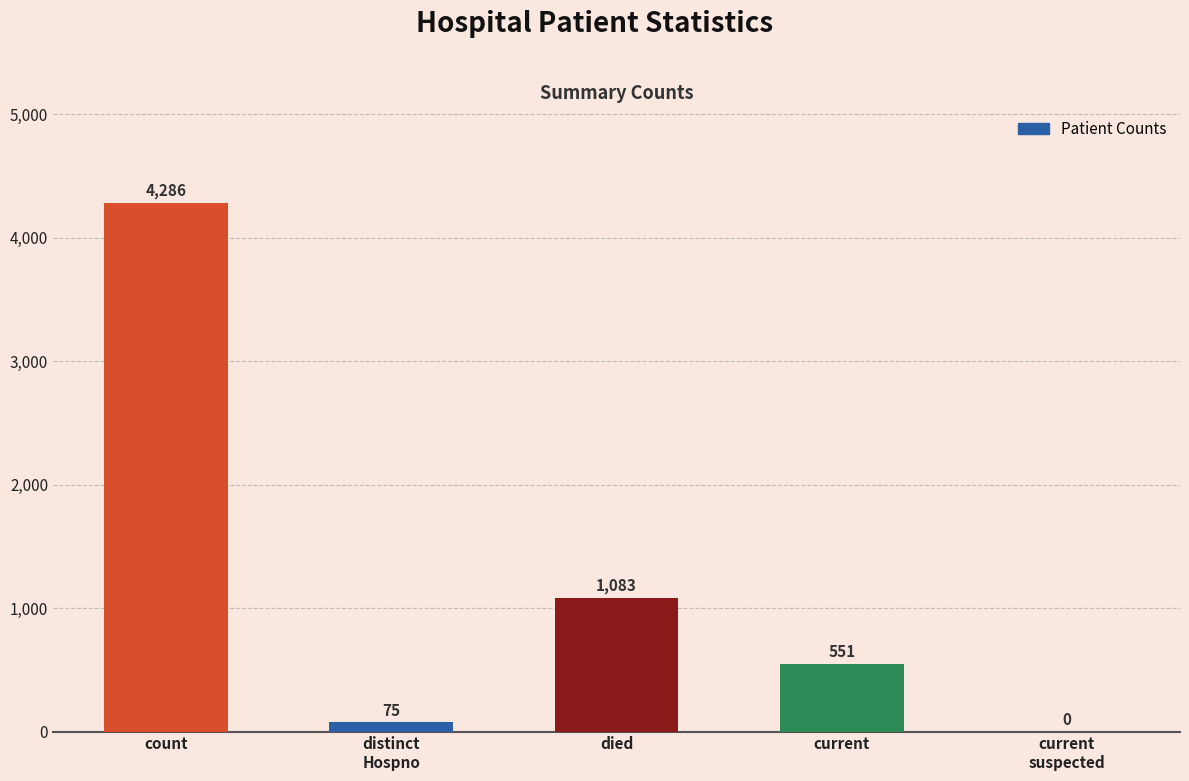

Where is the data nearest to the value 2143?

died